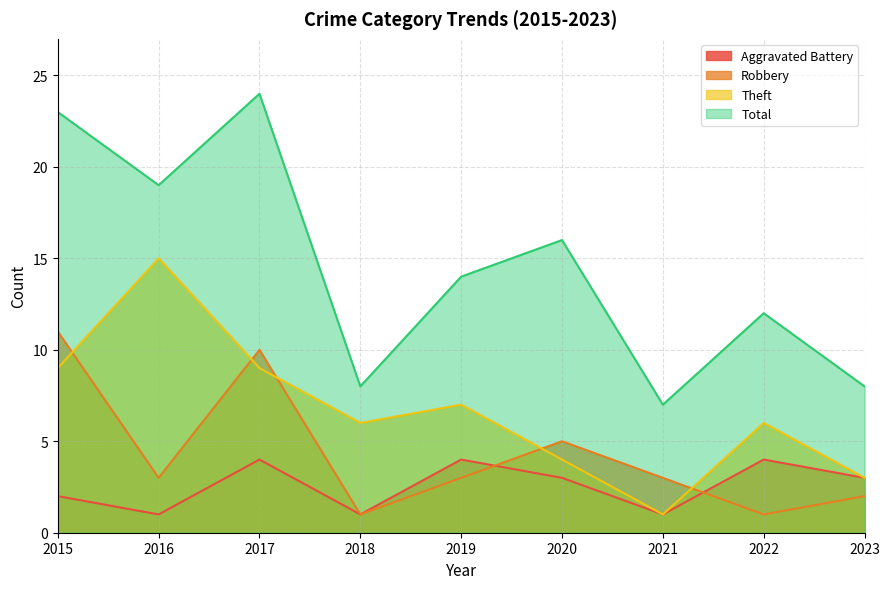

What is the average value of the Robbery series?

4